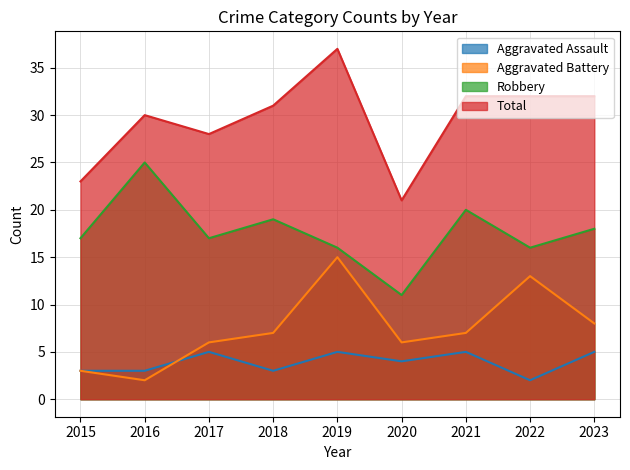

Does the chart display data point markers on the line(s)?

No